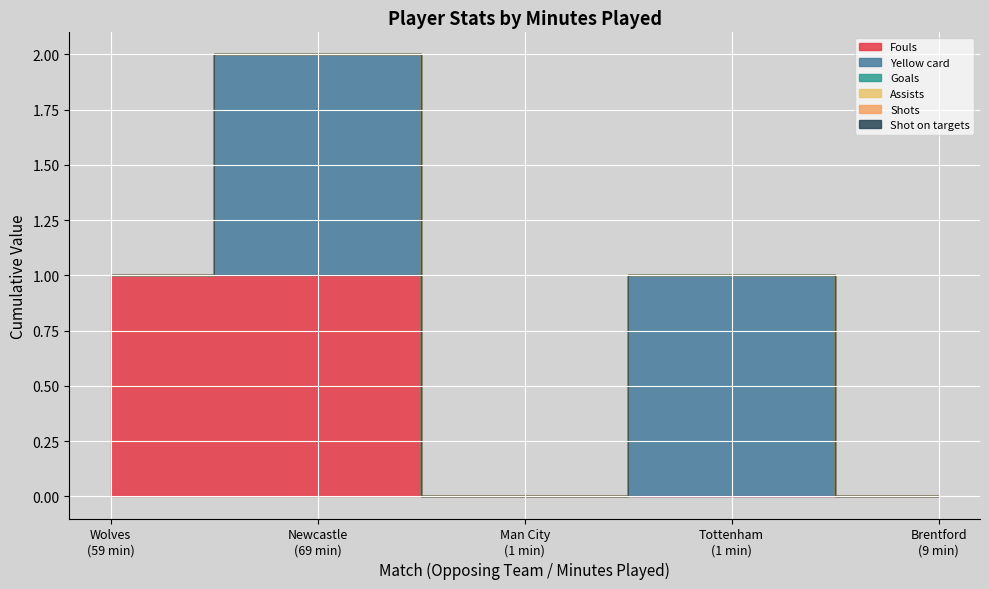

True or false: Fouls and Shot on targets cross at least once.

False